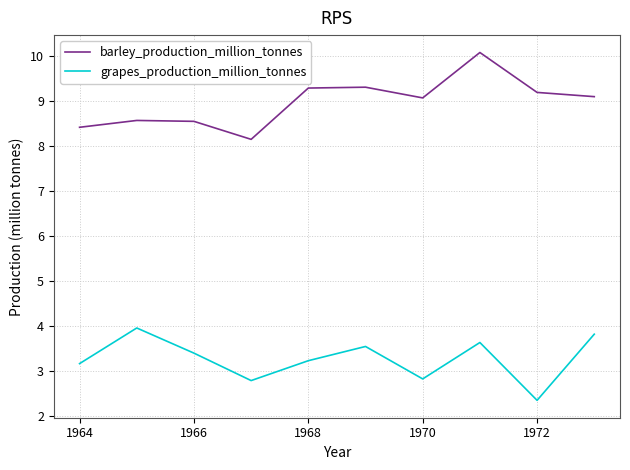

True or false: grapes_production_million_tonnes and barley_production_million_tonnes intersect in this chart.

False